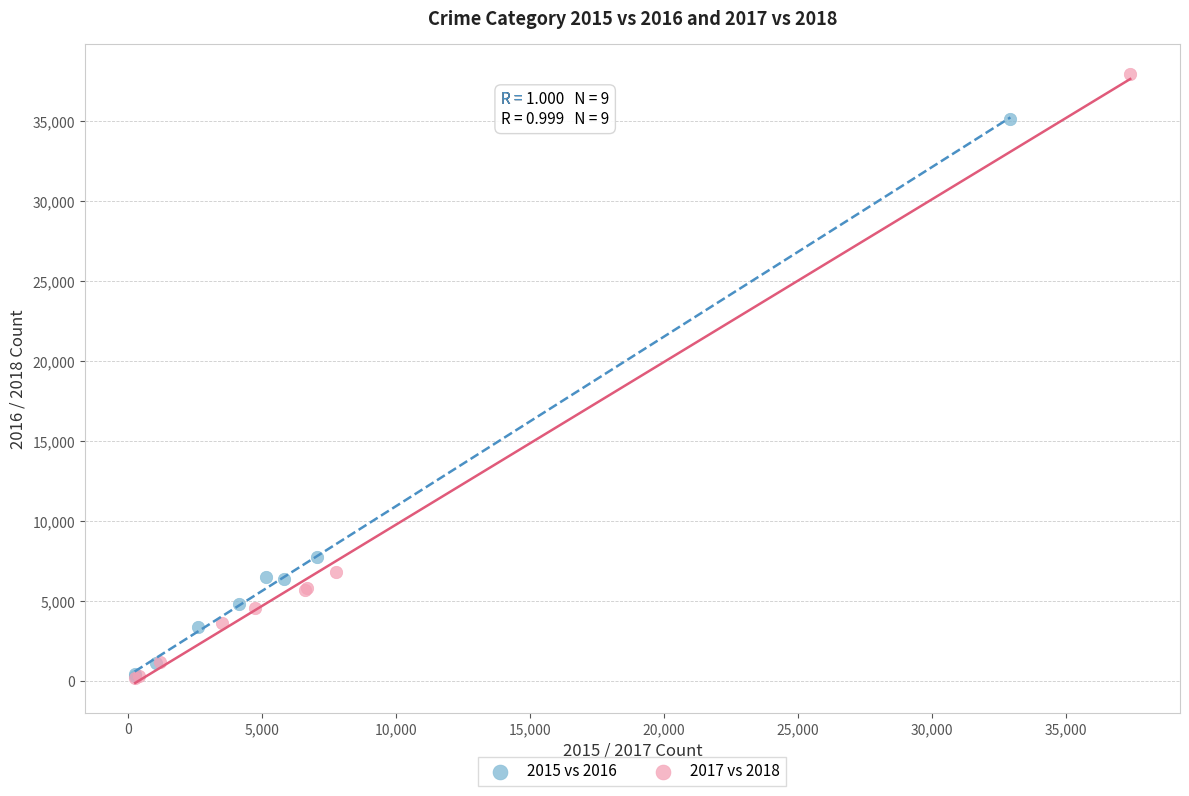

Which series has the widest spread of Y values?

2017 vs 2018